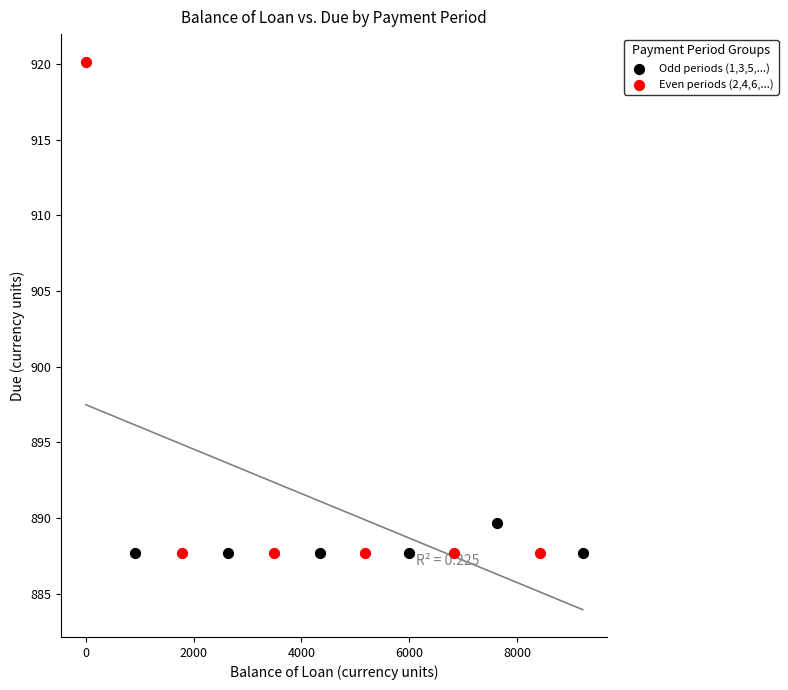

Which series has the widest spread of Y values?

Even periods (2,4,6,...)